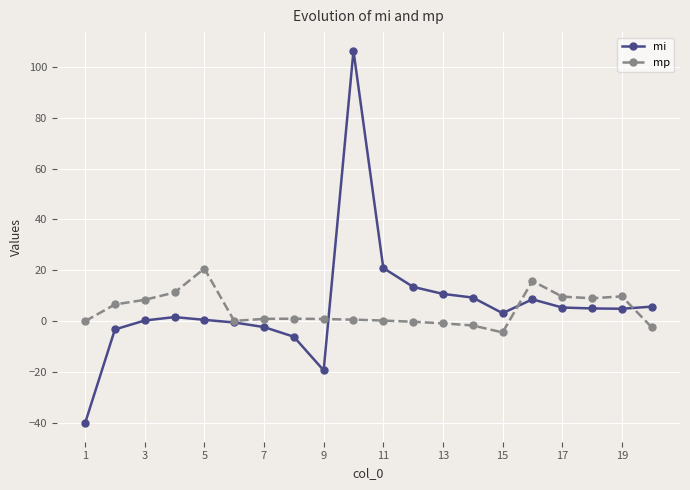

What is the minimum value shown in the chart?

-40.1